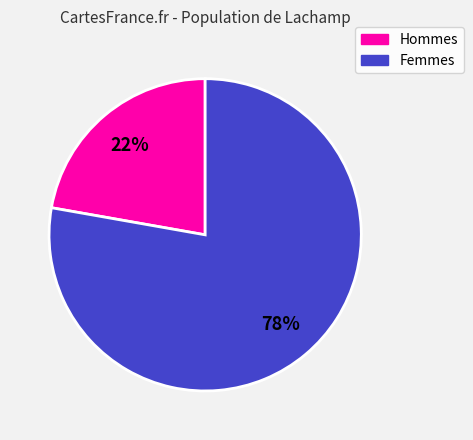

Which has a higher value, Hommes or Femmes?

Femmes